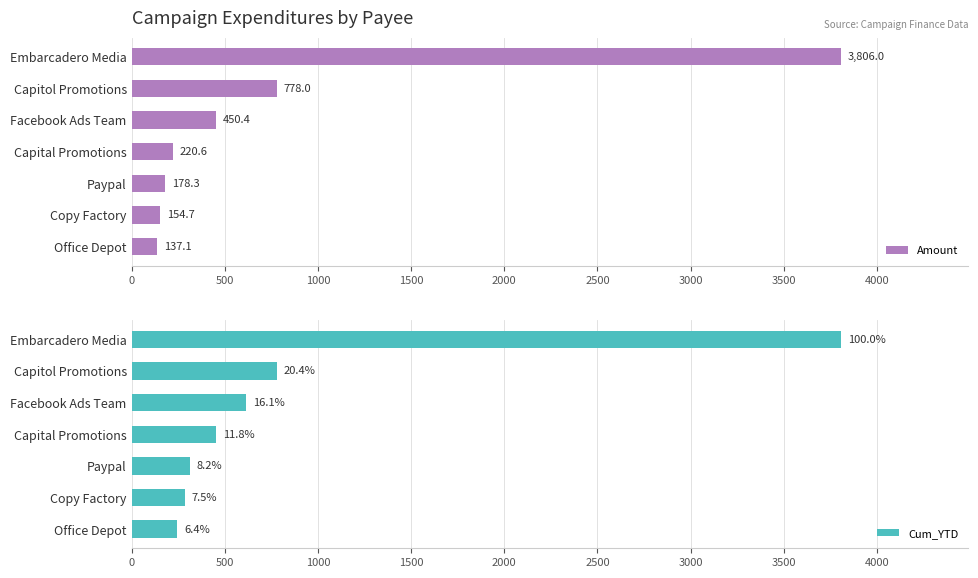

What is the sum of the Amount values at Office Depot and Facebook Ads Team?

587.5